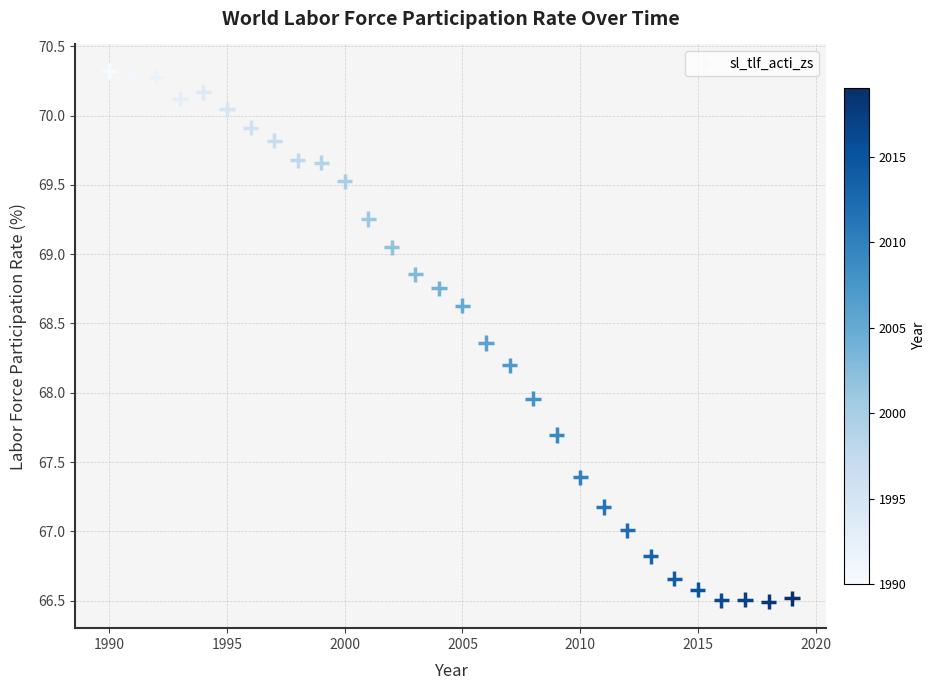

What is the range of Y values (max minus min)?

3.8